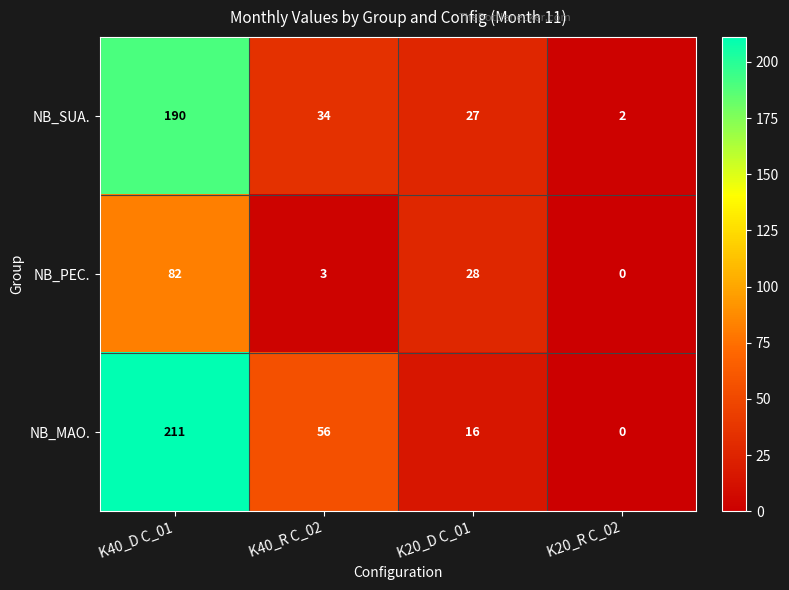

Is it true that NB_SUA. equals 34 at K40_R C_02?

True